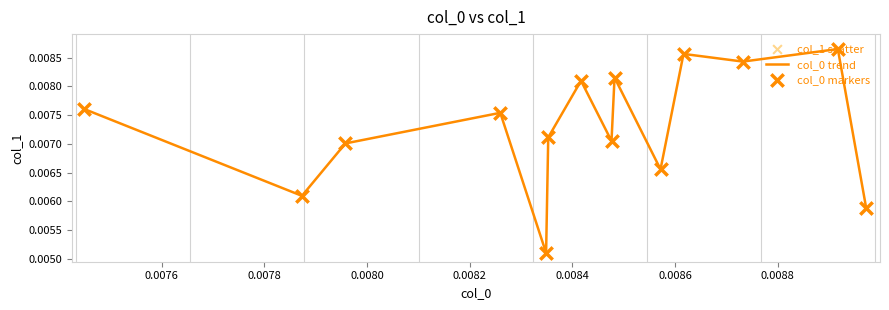

Does the chart have visible grid lines?

No